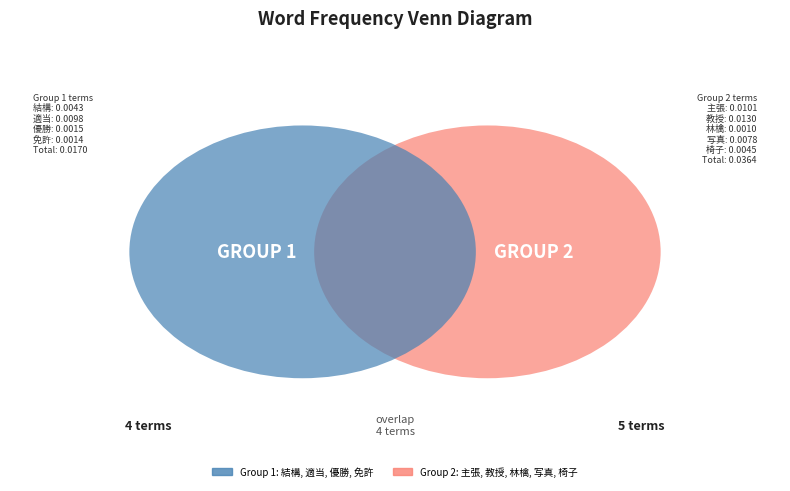

How much of the chart is everything except 林檎?

98.0%